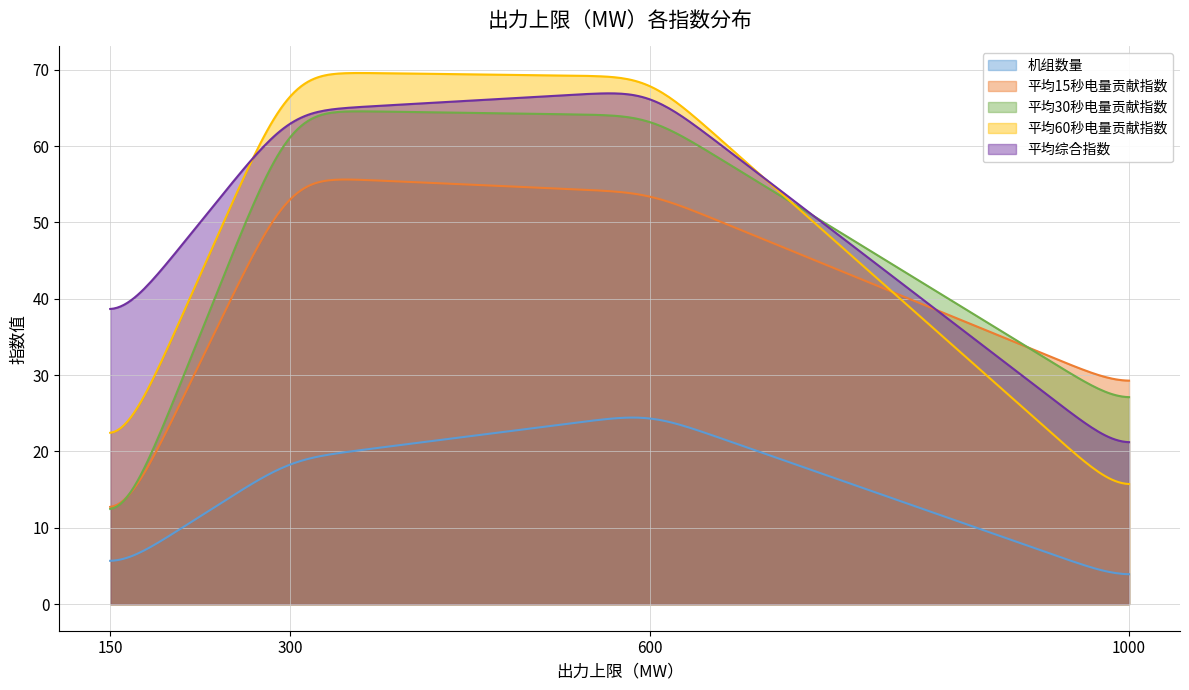

Does the chart have visible grid lines?

Yes